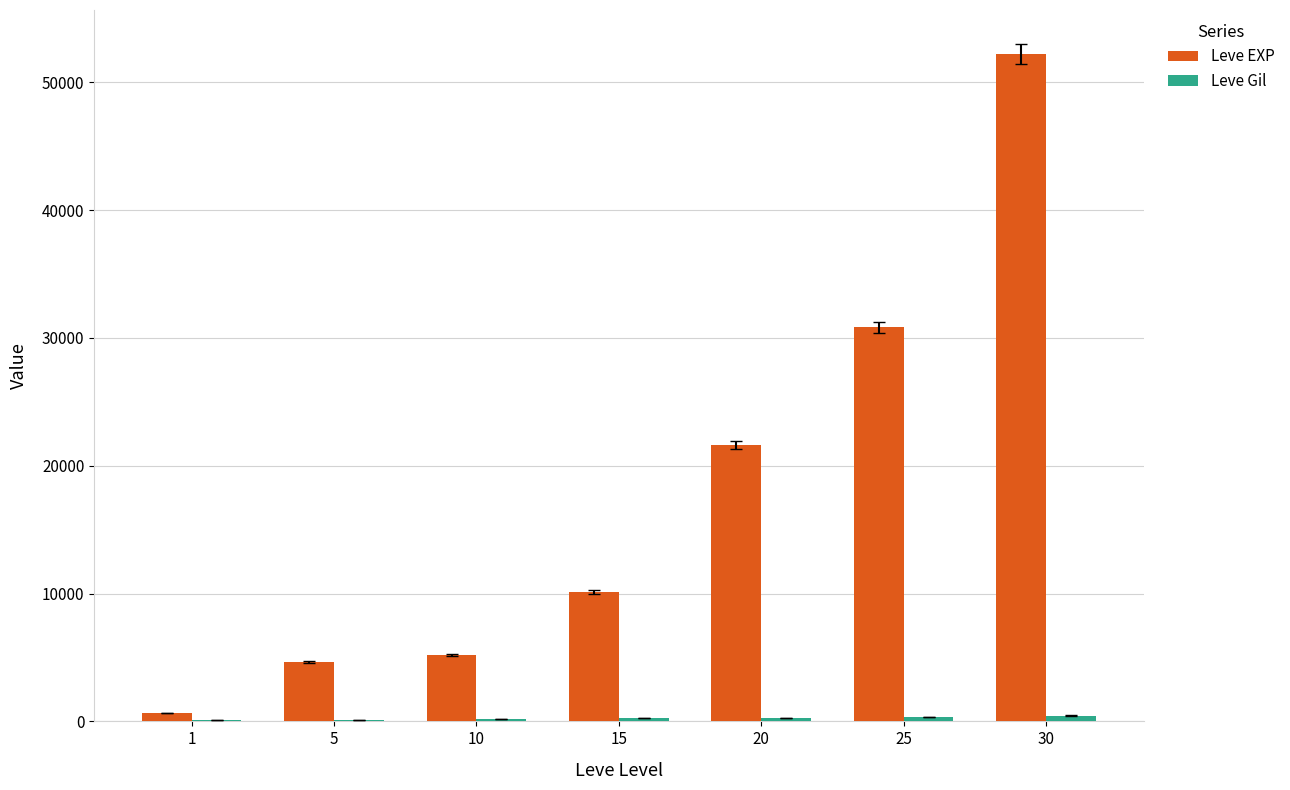

What is the greatest value displayed?

52220